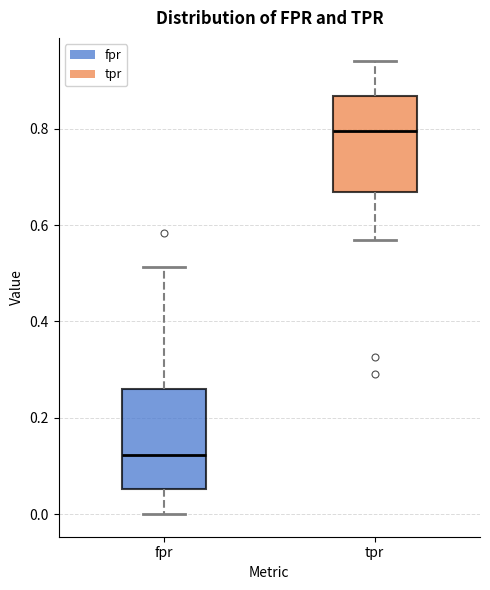

Reading left to right, transcribe this box plot: for each box, give where its median line is, the range the box spans, and where its two whiskers end, as read against the y-axis. The values are not printed on the chart, so give them approximately, as read against the axis.

fpr: median 0.12, box 0.06 to 0.26, whiskers 0.00 to 0.52
tpr: median 0.80, box 0.66 to 0.86, whiskers 0.56 to 0.94